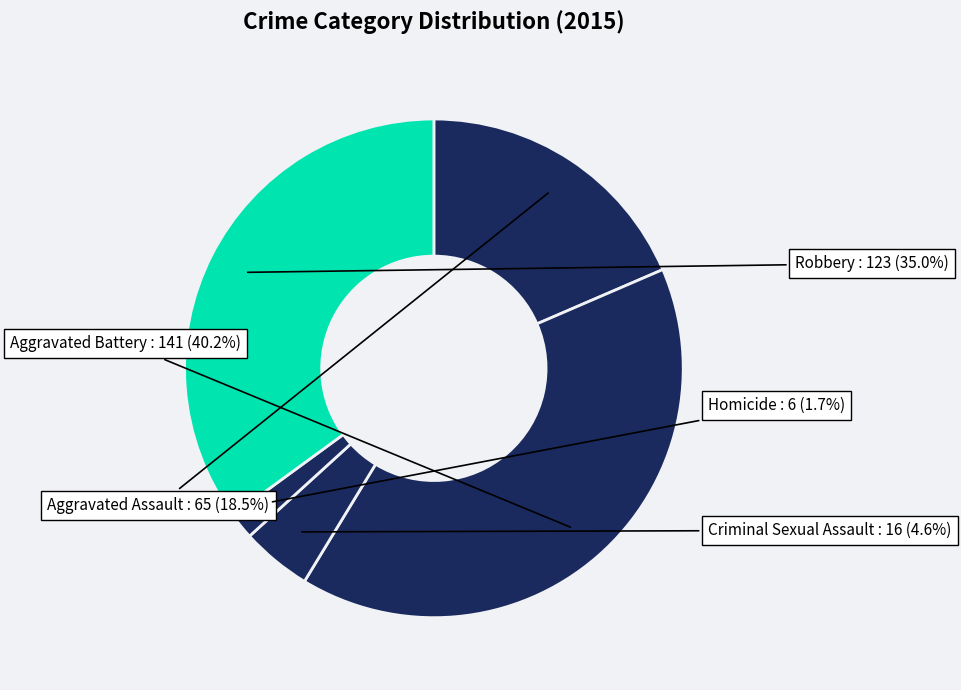

How many segments does this pie chart have?

5